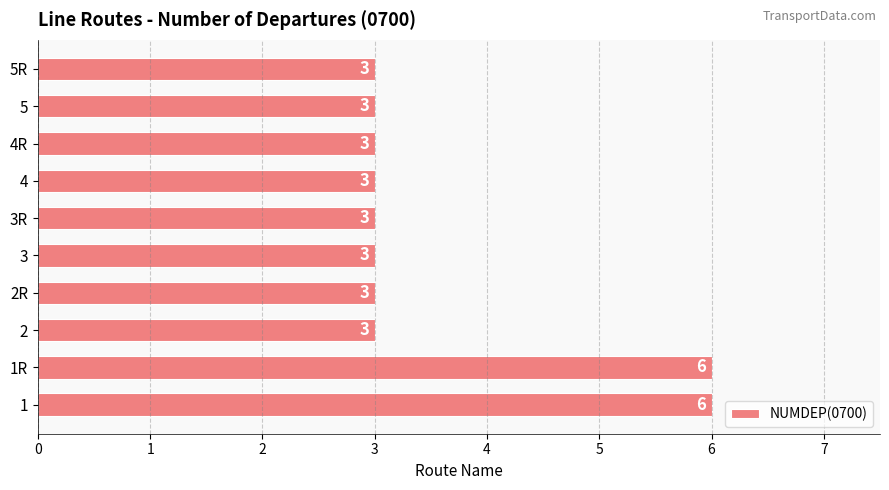

How many bars are there in total?

10